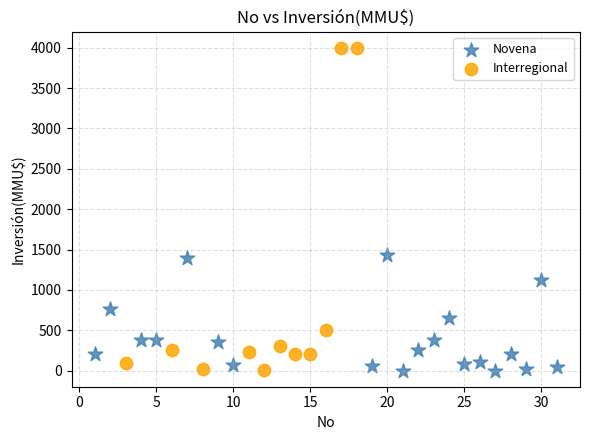

Which series has the widest spread of Y values?

Interregional